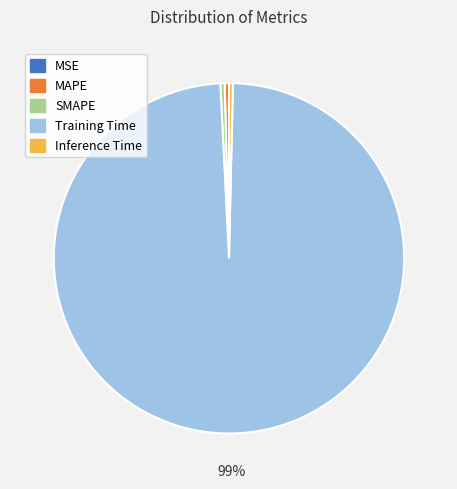

Do Inference Time and Training Time together represent more than half of the pie?

Yes